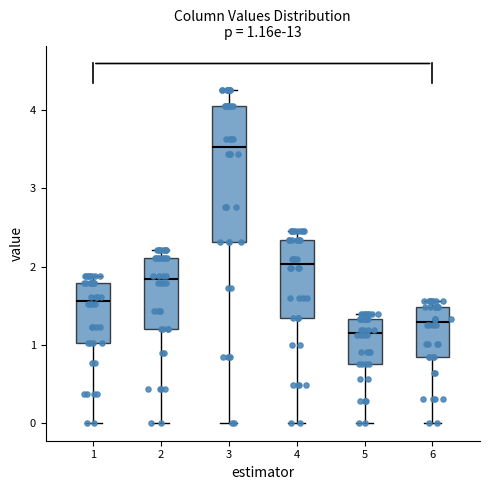

Which box has the highest median line?

3